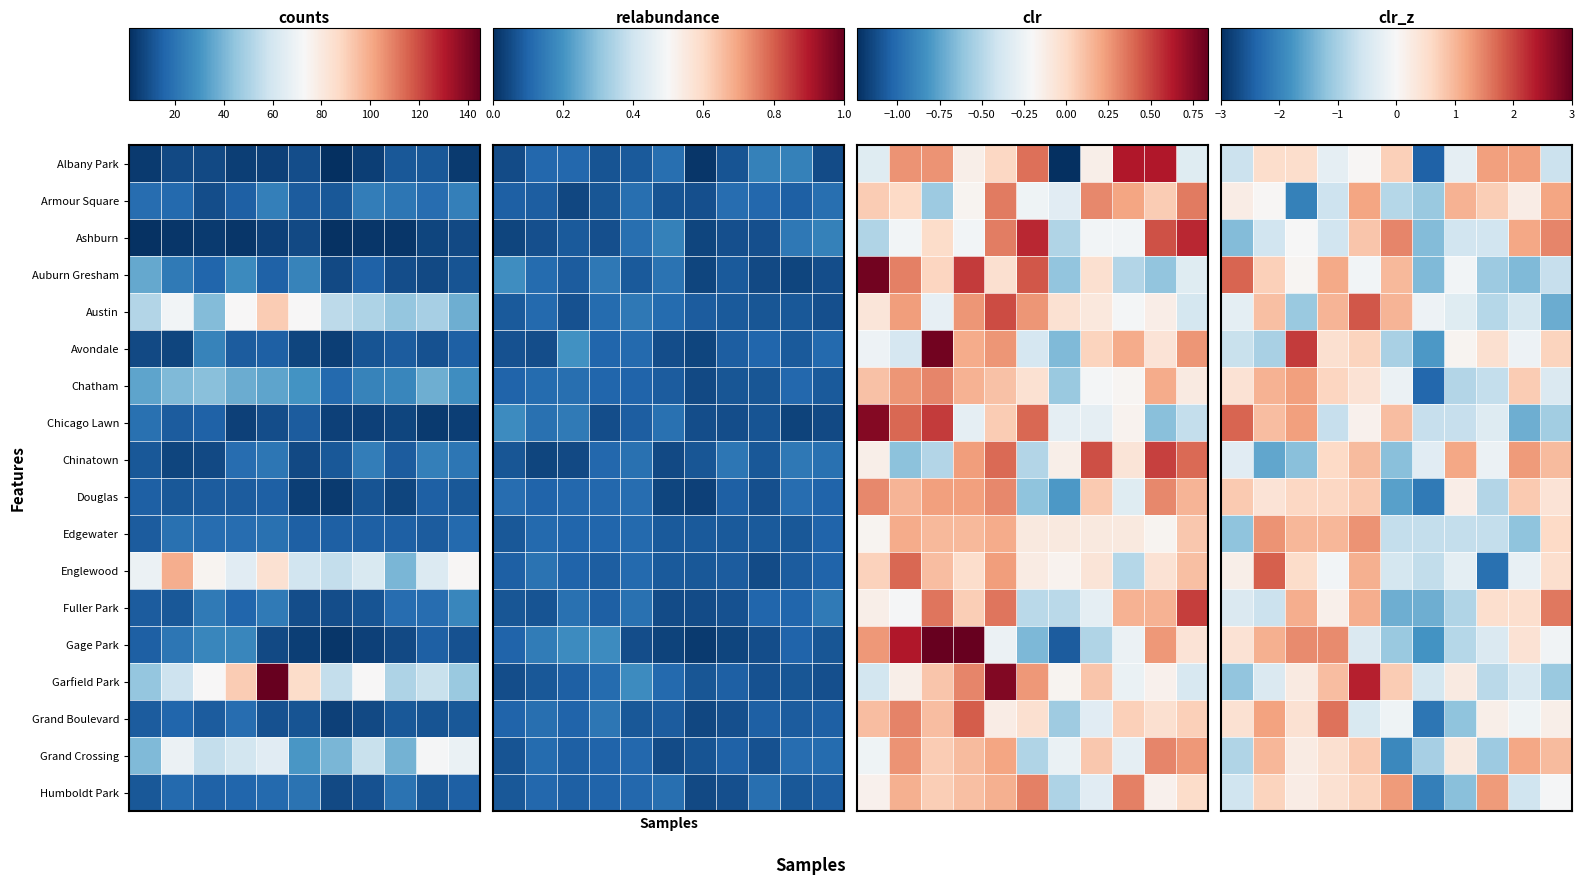

How many categories are shown in the chart?

11